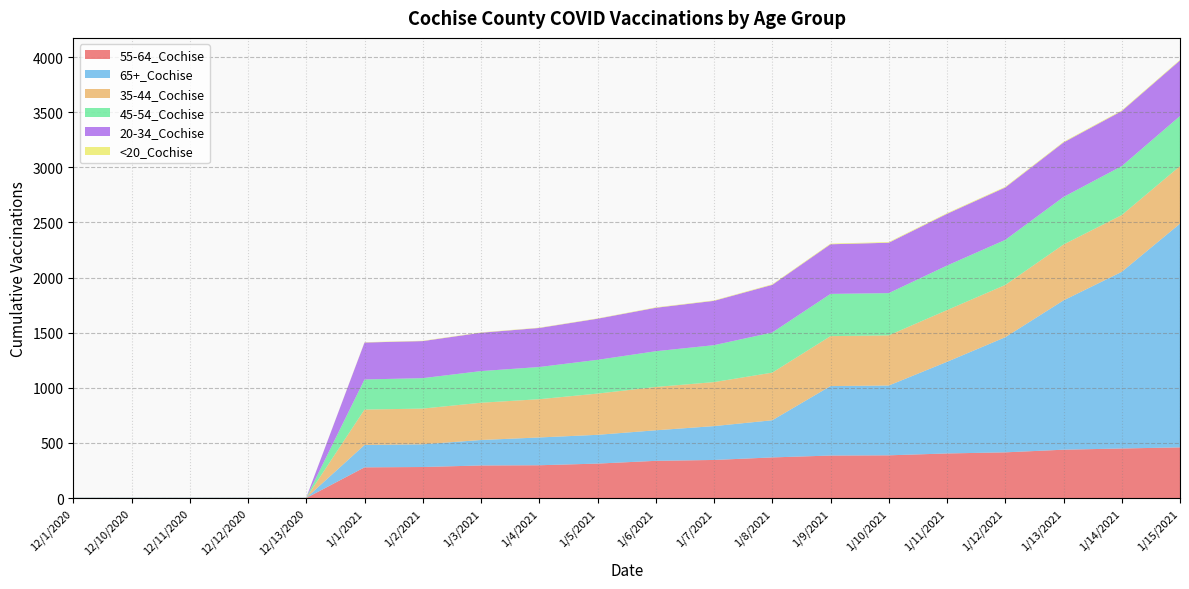

Reading left to right, extract all data points from this chart.

55-64_Cochise: 1	1	1	1	1	279	282	296	298	313	338	346	369	386	388	405	415	439	450	460
65+_Cochise: 1	1	1	1	1	203	206	231	252	261	277	307	337	630	633	831	1044	1354	1602	2029
35-44_Cochise: 1	1	1	1	1	321	324	338	347	374	393	399	432	453	455	469	474	507	515	522
45-54_Cochise: 1	1	1	1	1	273	276	287	292	306	324	335	364	383	383	404	409	431	444	454
20-34_Cochise: 1	1	1	1	1	335	336	348	354	373	394	402	432	450	457	469	475	494	499	504
<20_Cochise: 0	0	0	0	0	3	3	3	3	3	4	4	5	6	6	6	6	6	6	6